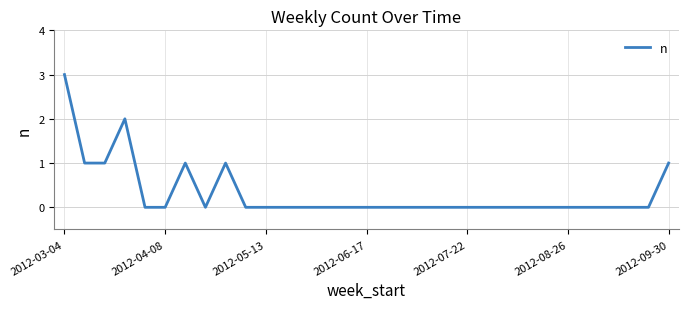

What is the difference between the maximum and minimum values?

3